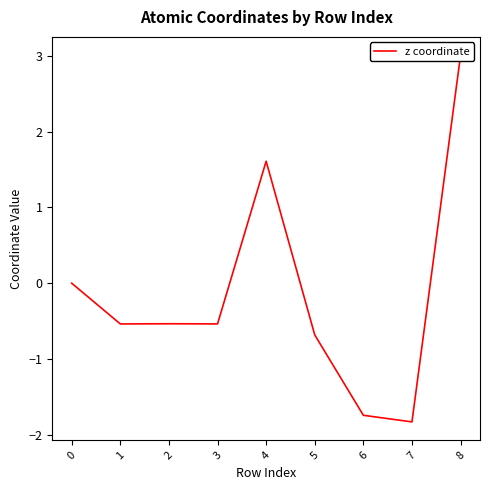

What is the change in value from 4 to 8?

+1.4